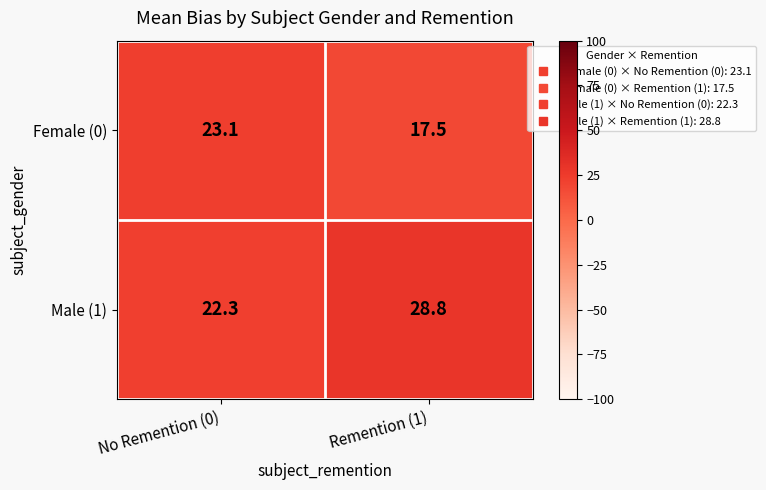

At No Remention (0), list the series in order from largest to smallest.

Female (0), Male (1)